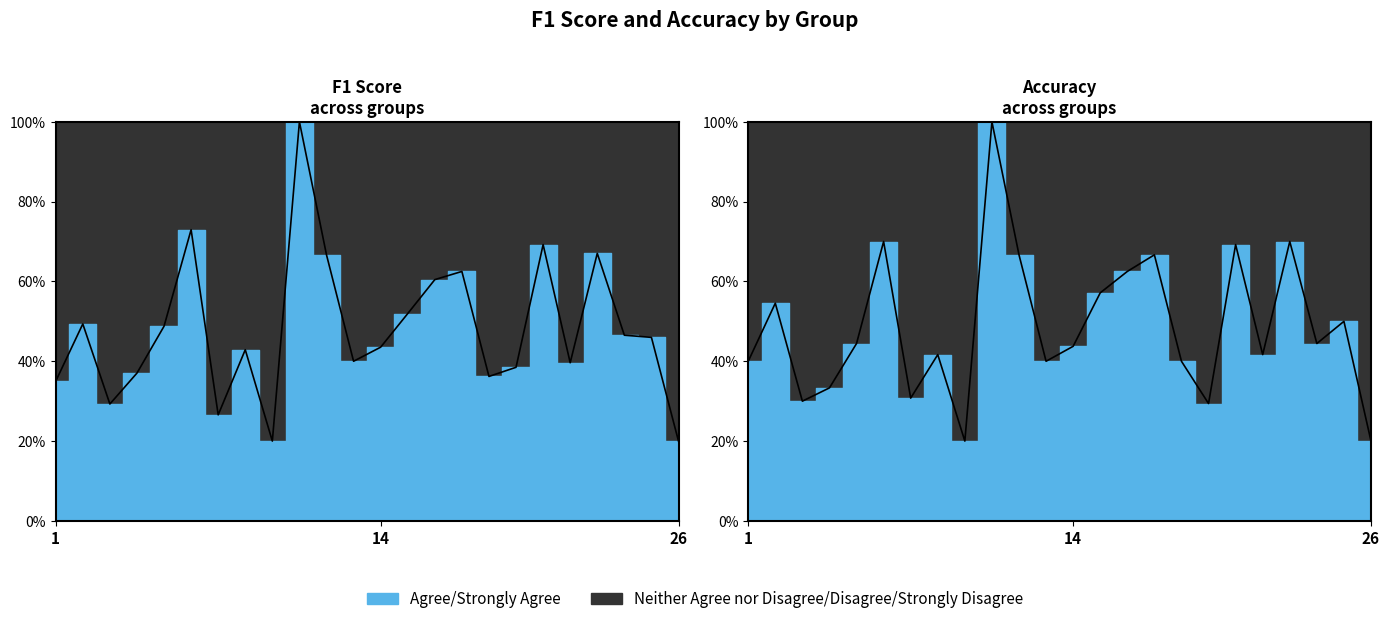

Does the chart have visible grid lines?

Yes